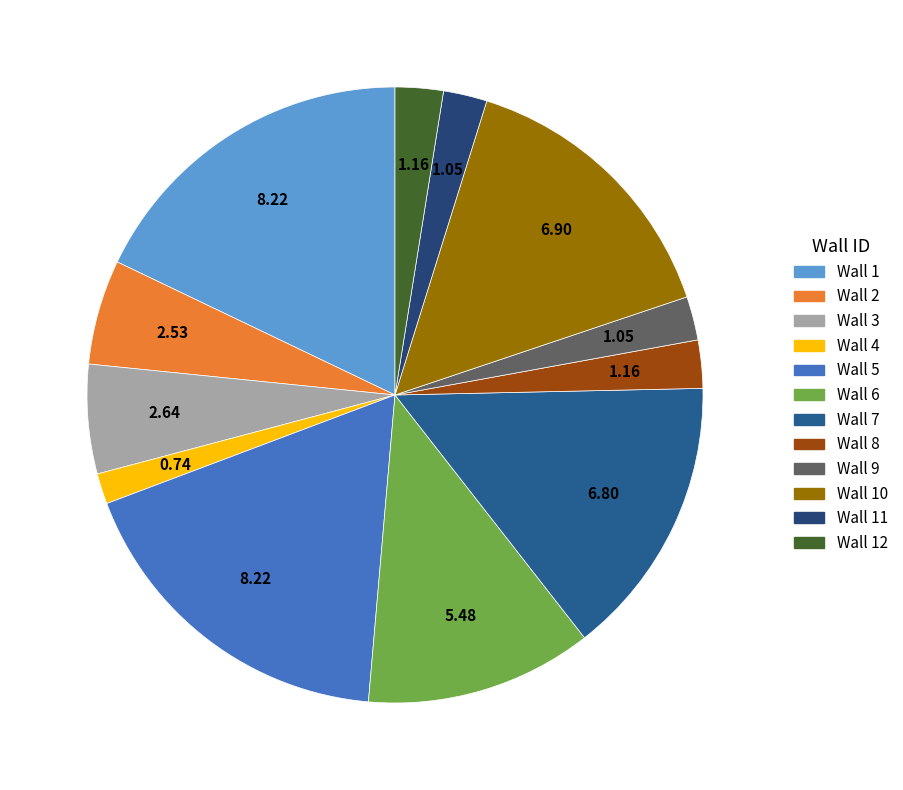

To the nearest percent, what is the difference between the largest and smallest slice percentages?

16%